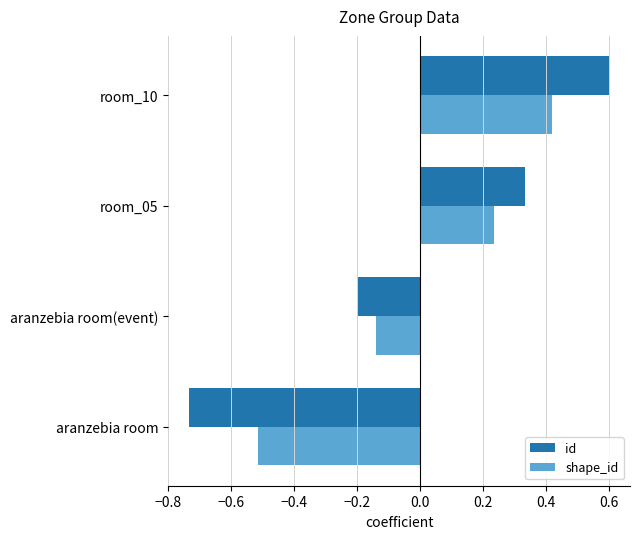

Read the shape_id value at aranzebia room.

-0.5